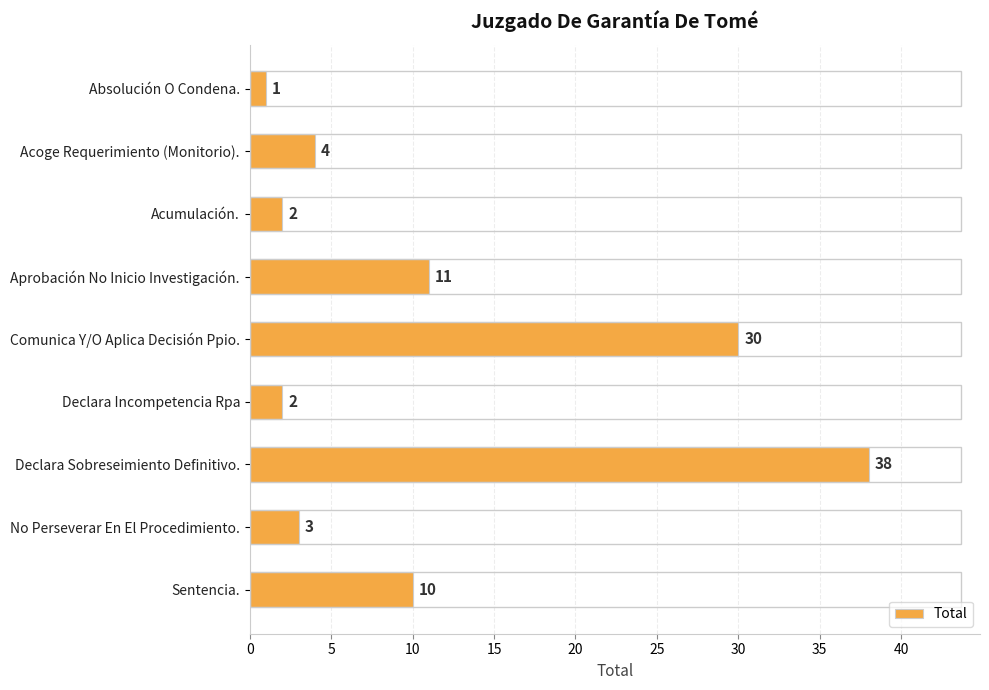

At which category does the chart reach its minimum across all series?

Absolución O Condena.